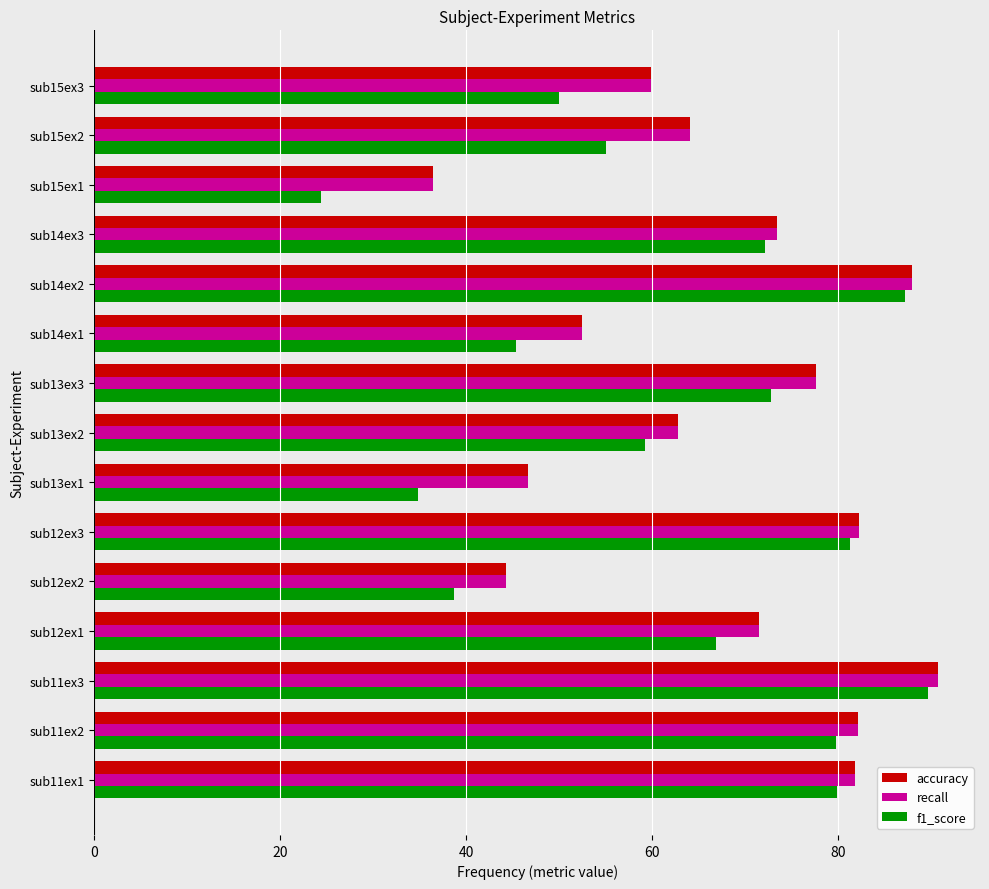

At which label does accuracy reach its minimum?

sub15ex1